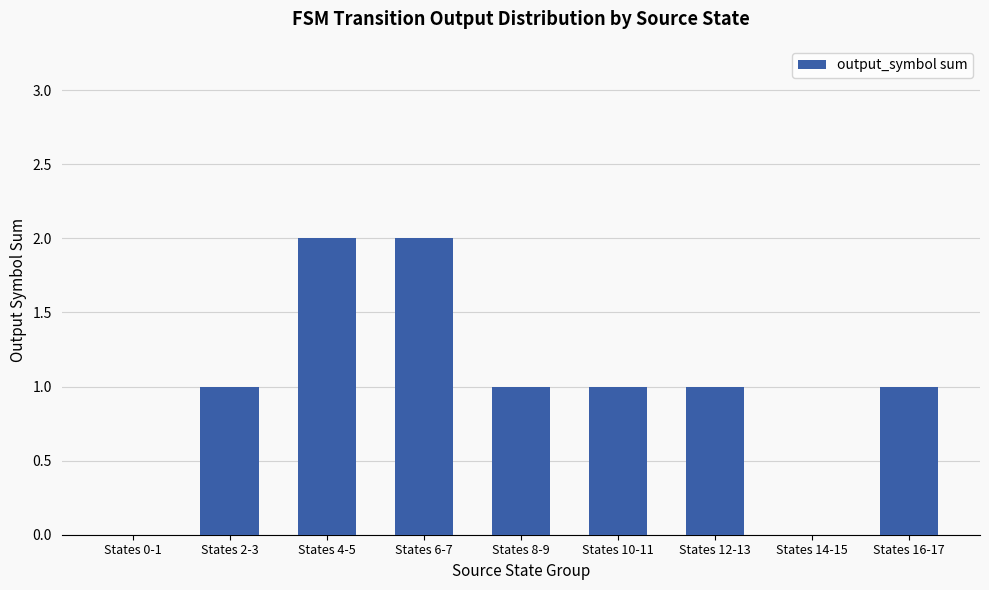

The chart shows a value of 3 at States 4-5. True or false?

False